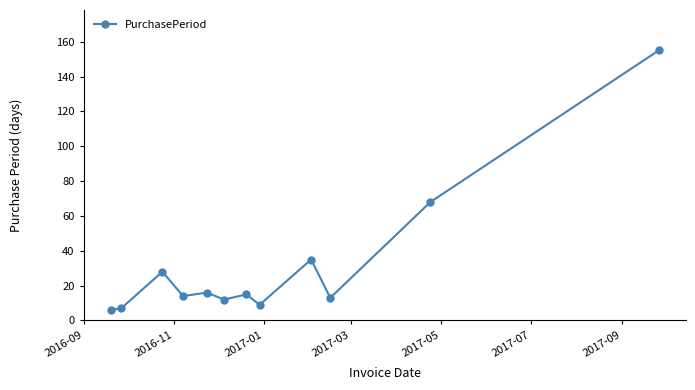

What is the value of the 1st point from the left?

6